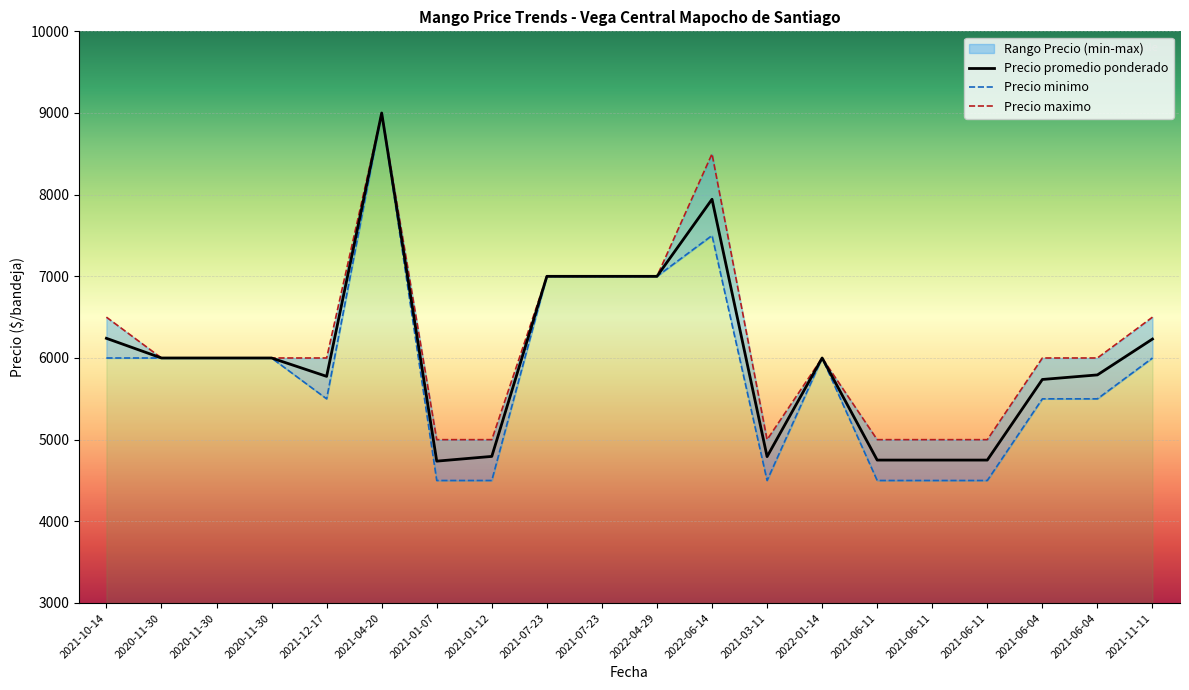

Which series changed the most between 2021-07-23 and 2021-11-11?

Precio minimo